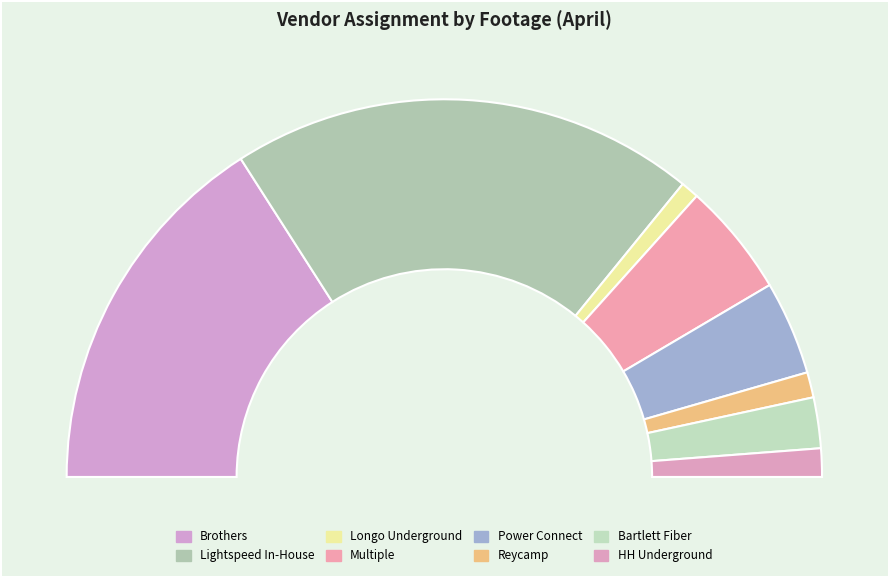

To the nearest percent, what is the difference between the HH Underground and Bartlett Fiber slice percentages?

2%